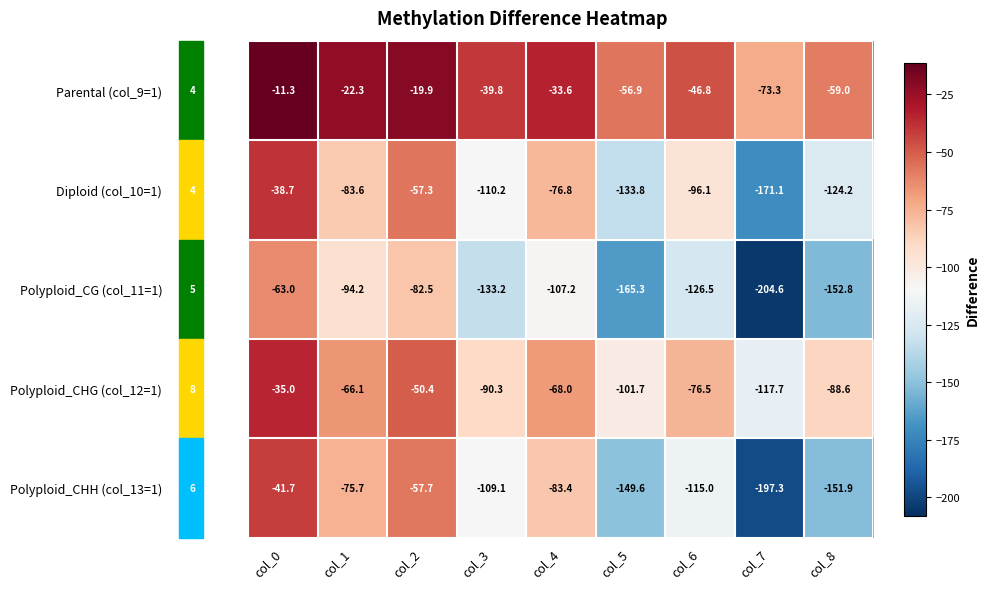

What is the difference between the highest and lowest values at col_4?

73.6